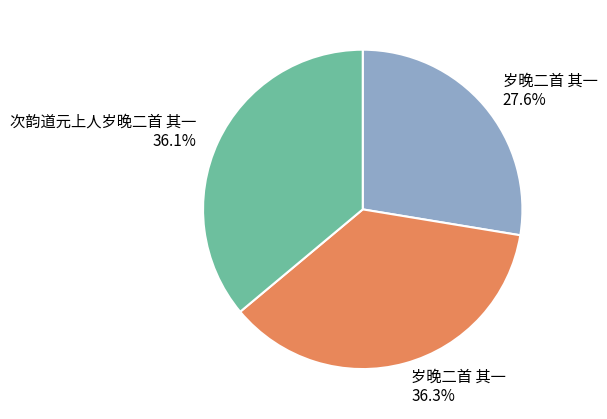

Count the number of slices in the pie.

3